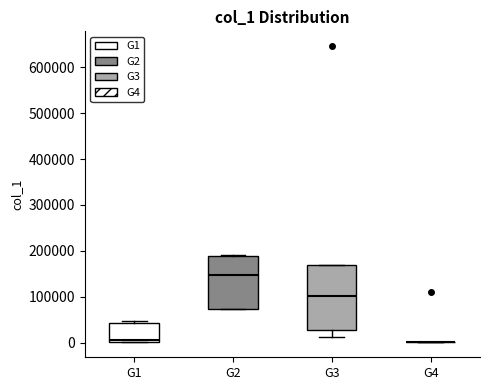

Where does the lower whisker of the box for G3 end on the y-axis? The values are not printed on the chart, so give them approximately, as read against the axis.

10000